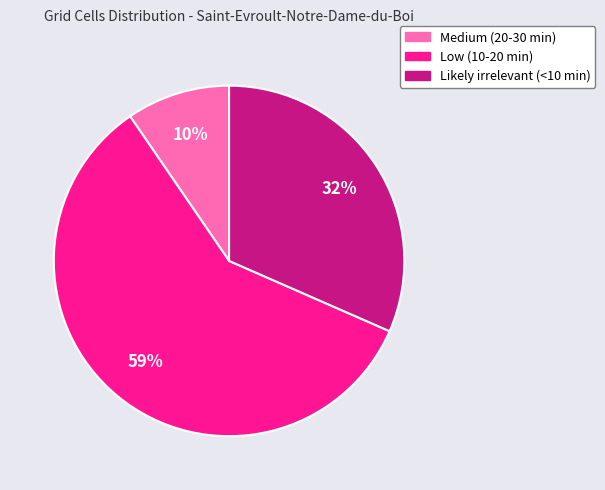

The Medium (20-30 min) slice represents 23% of the pie. True or false?

False